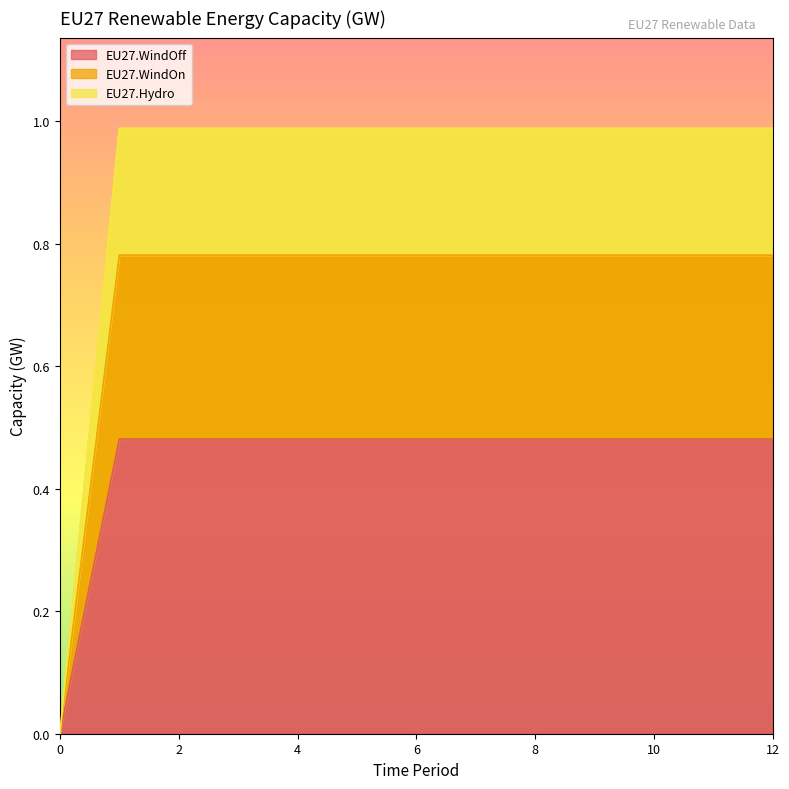

Count the EU27.WindOn values in the range 0 to 1.

13